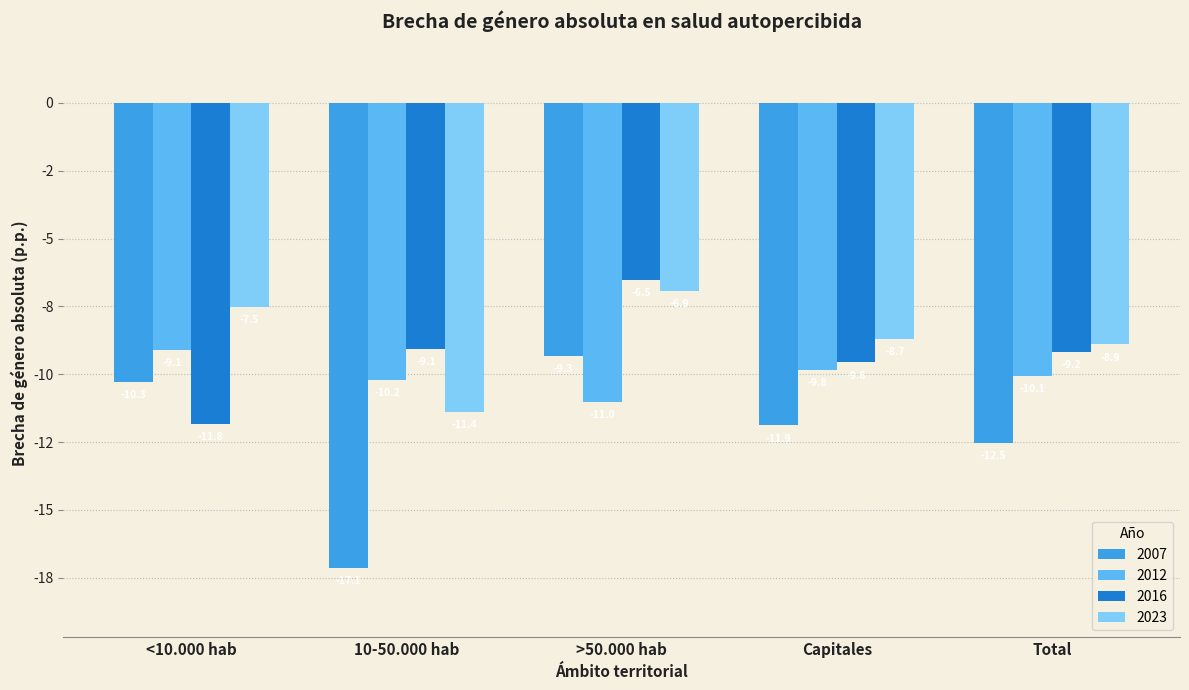

What is the smallest value displayed?

-17.1